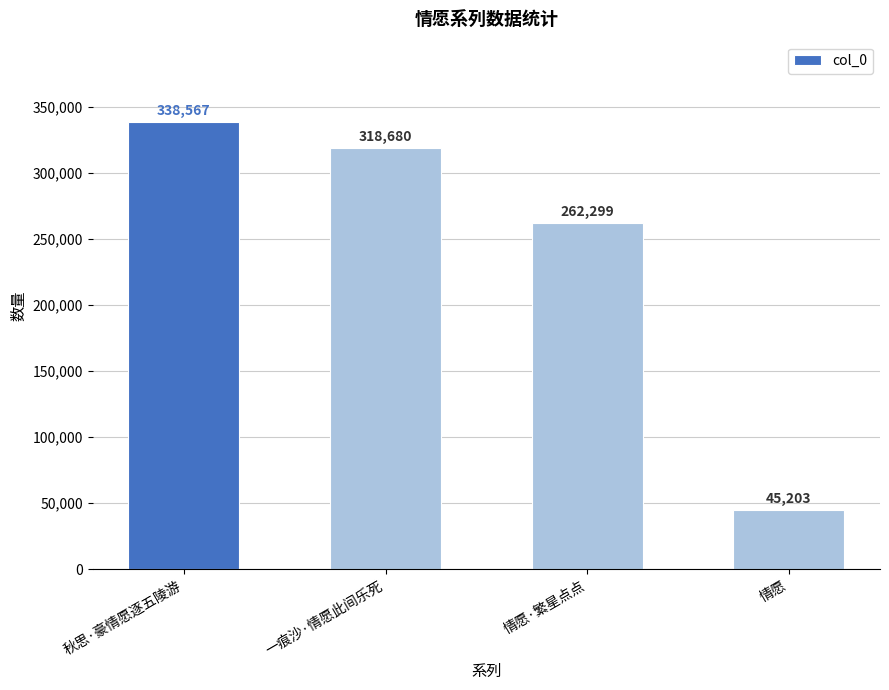

What is the change in value from 一痕沙·情愿此间乐死 to 情愿?

-273477